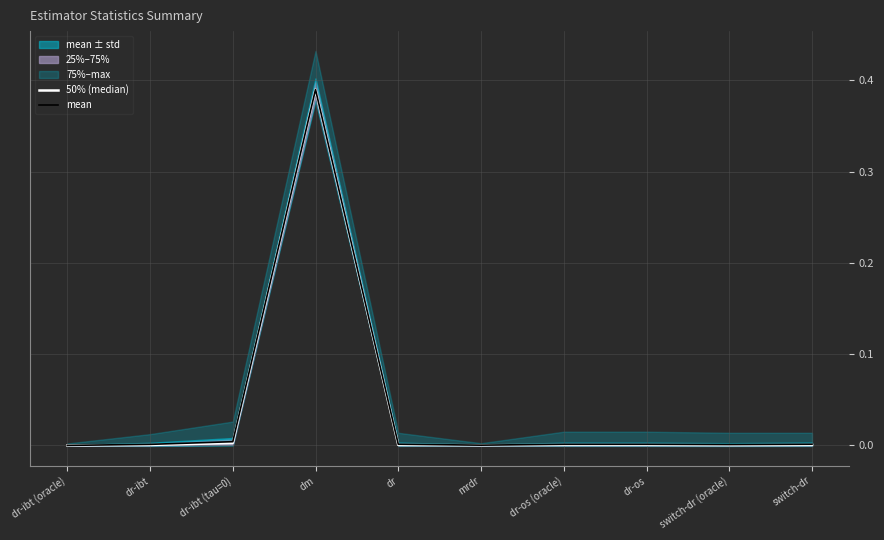

What is the label of the 4th point from the right?

dr-os (oracle)